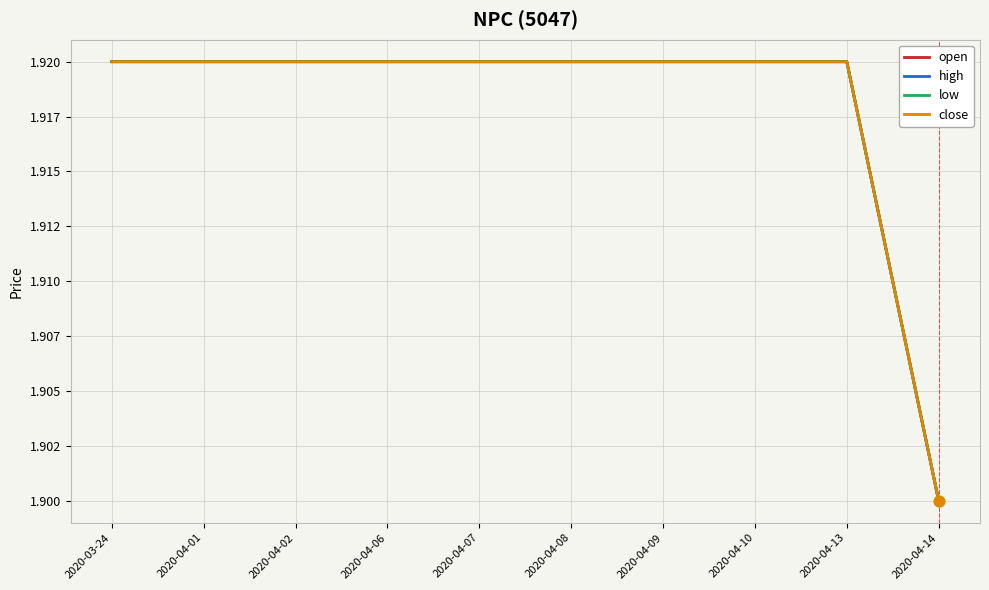

Does the chart have visible grid lines?

Yes